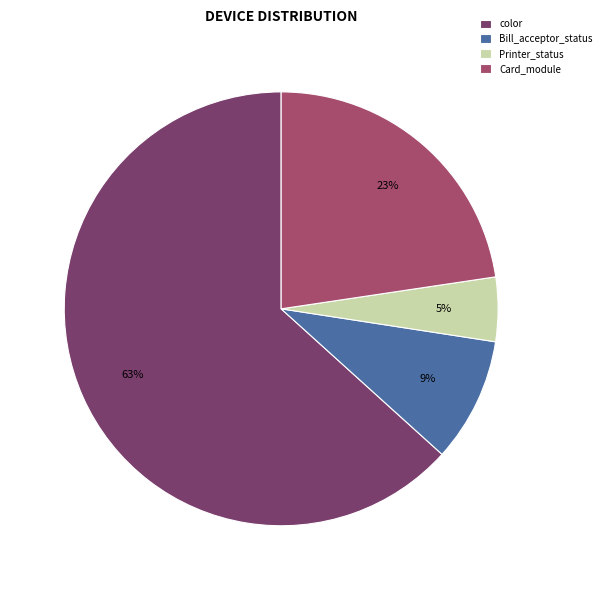

Is the sum of Bill_acceptor_status and Card_module greater than half?

No